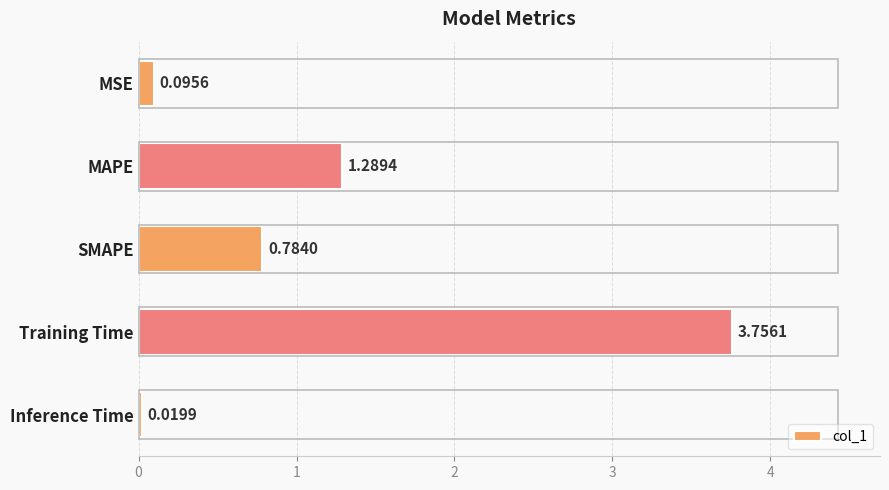

Rank the categories by value from lowest to highest.

Inference Time, MSE, SMAPE, MAPE, Training Time